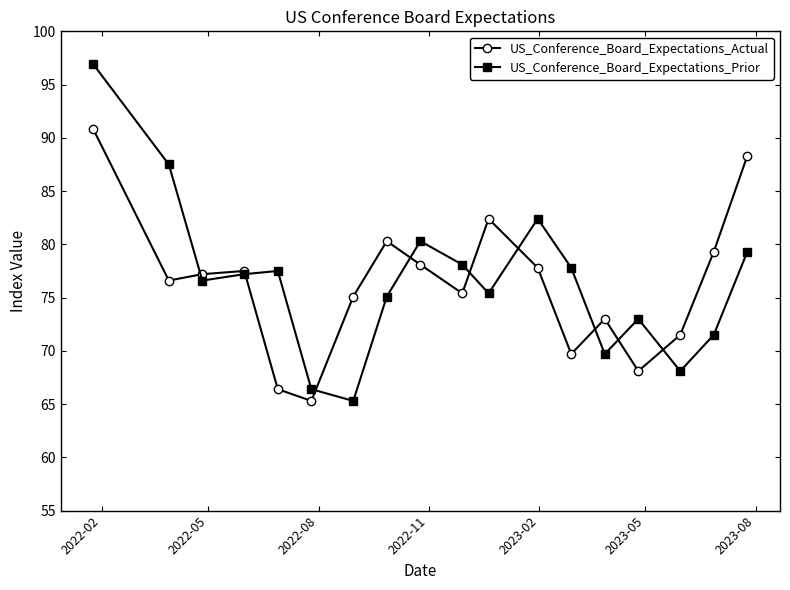

Which series has the largest range (max minus min)?

US_Conference_Board_Expectations_Prior